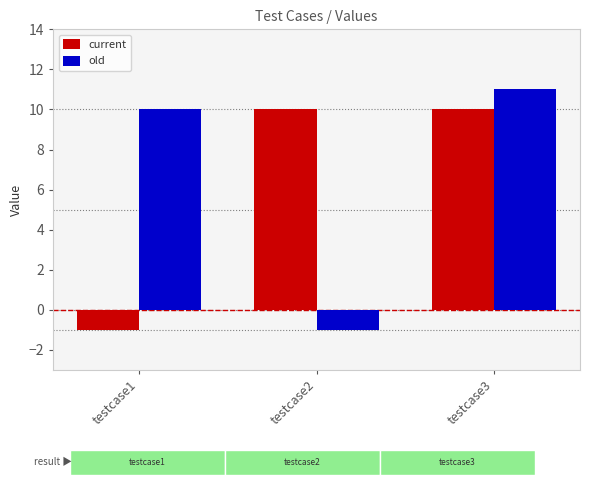

What is the minimum value shown in the chart?

-1